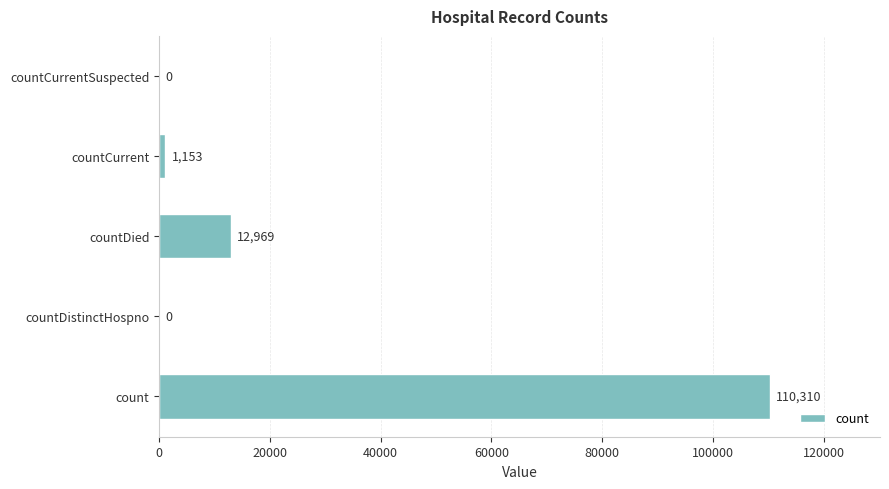

What is the sum of all values?

124432